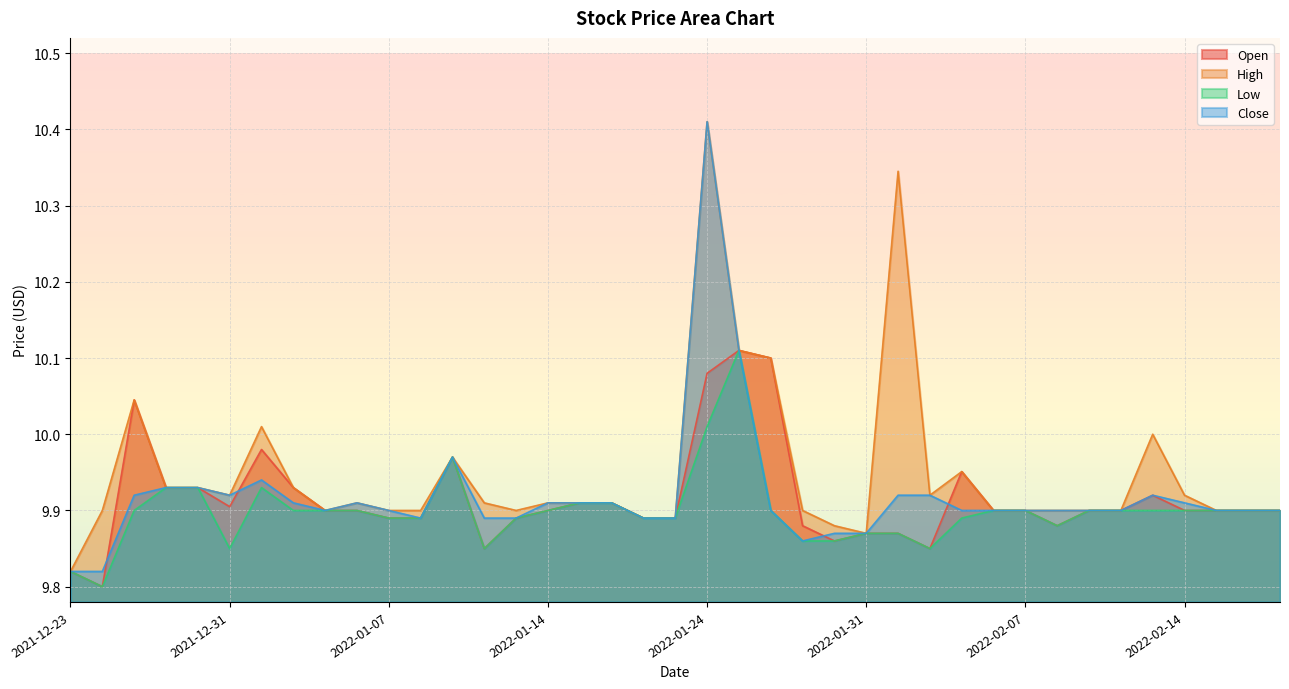

Rank the categories by Low value from lowest to highest.

2021-12-27, 2021-12-23, 2021-12-31, 2022-01-12, 2022-02-02, 2022-01-27, 2022-01-28, 2022-01-31, 2022-02-01, 2022-02-08, 2022-01-07, 2022-01-10, 2022-01-13, 2022-01-20, 2022-01-21, 2022-02-03, 2021-12-28, 2022-01-04, 2022-01-05, 2022-01-06, 2022-01-14, 2022-01-26, 2022-02-04, 2022-02-07, 2022-02-09, 2022-02-10, 2022-02-11, 2022-02-14, 2022-02-15, 2022-02-16, 2022-02-17, 2022-01-18, 2022-01-19, 2021-12-29, 2021-12-30, 2022-01-03, 2022-01-11, 2022-01-24, 2022-01-25